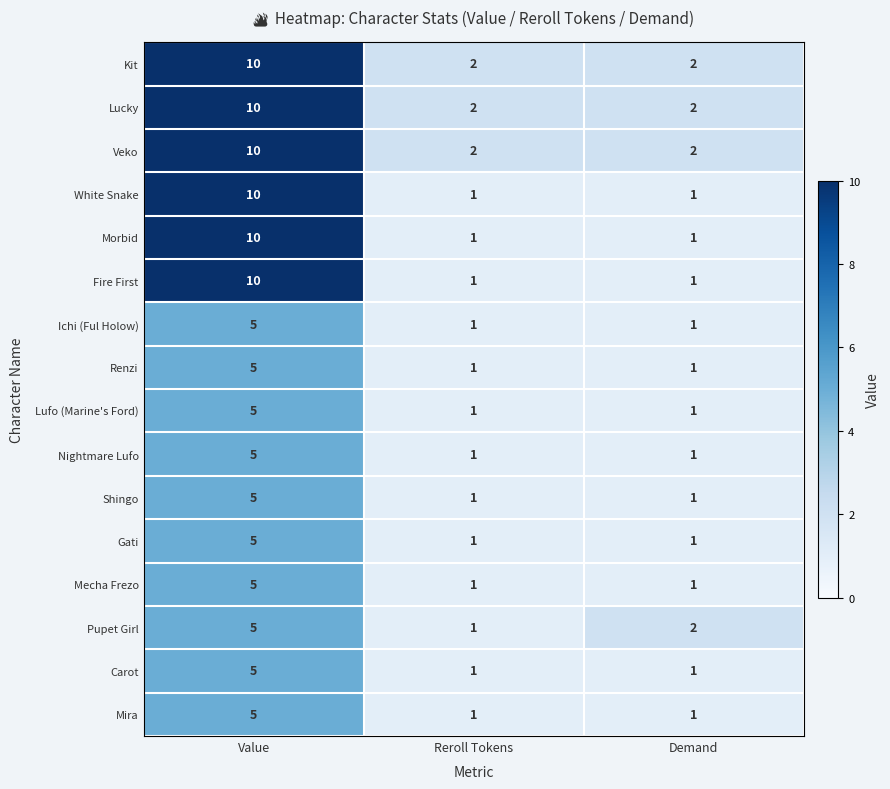

Which category has the highest value across all series?

Value